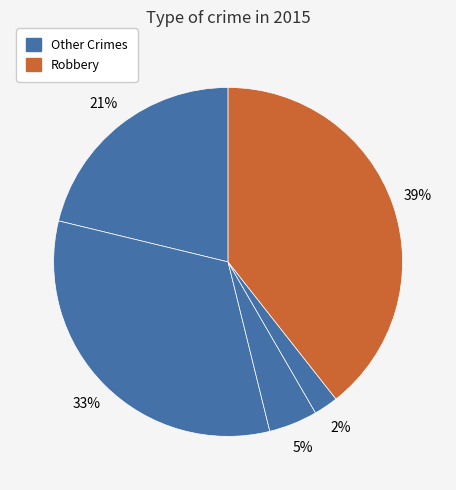

How many slices are in this pie chart?

5